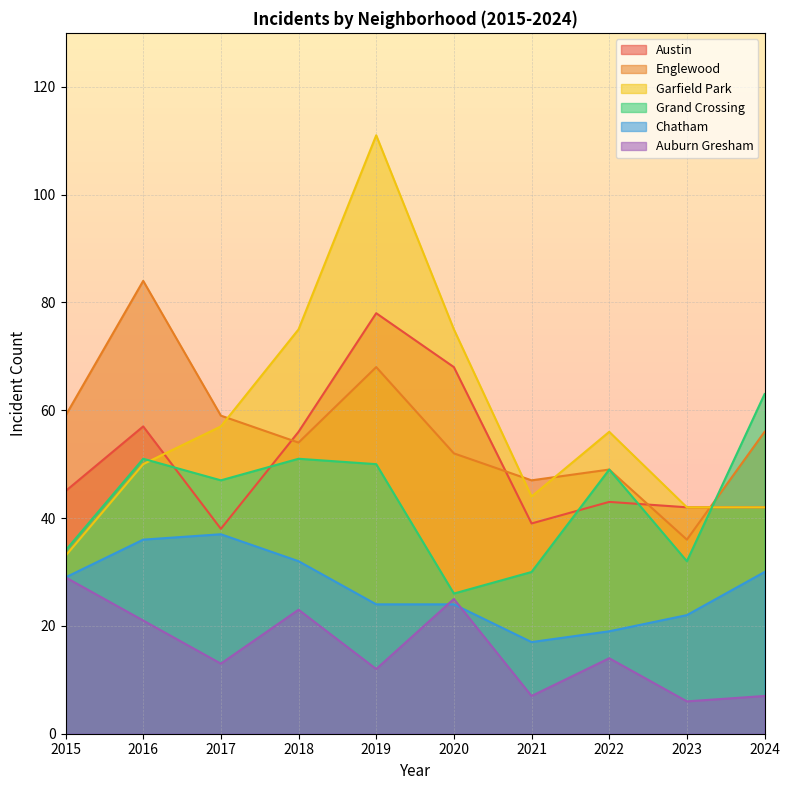

After their last crossing, which series has the higher values: Austin or Garfield Park?

Garfield Park